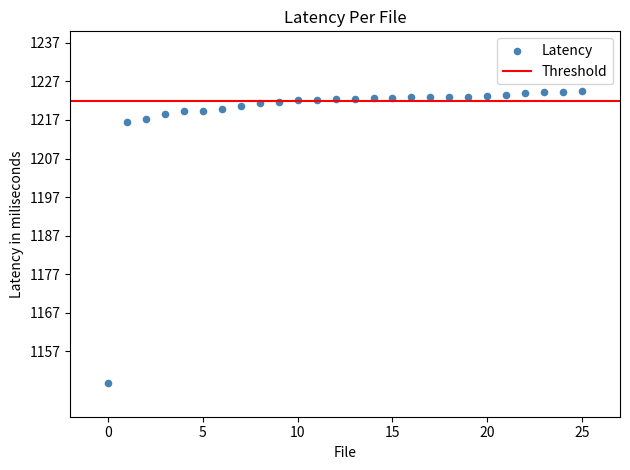

Count the number of points in this scatter plot.

26